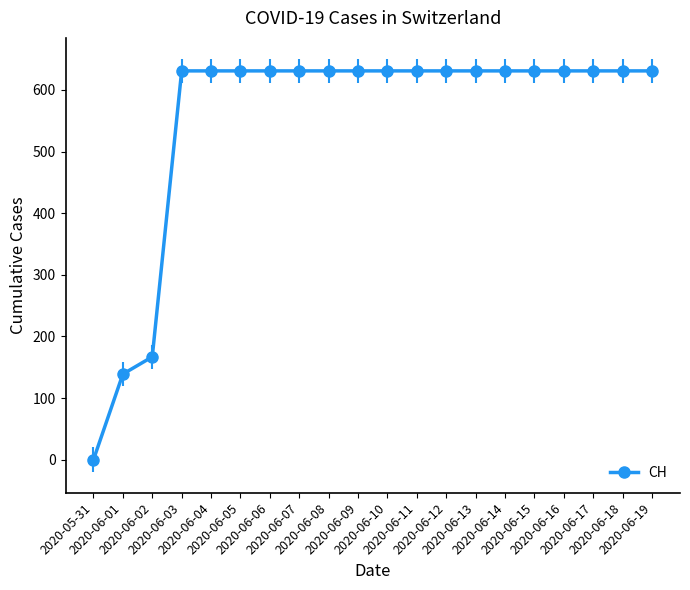

What is the value of the 8th point from the left?

631